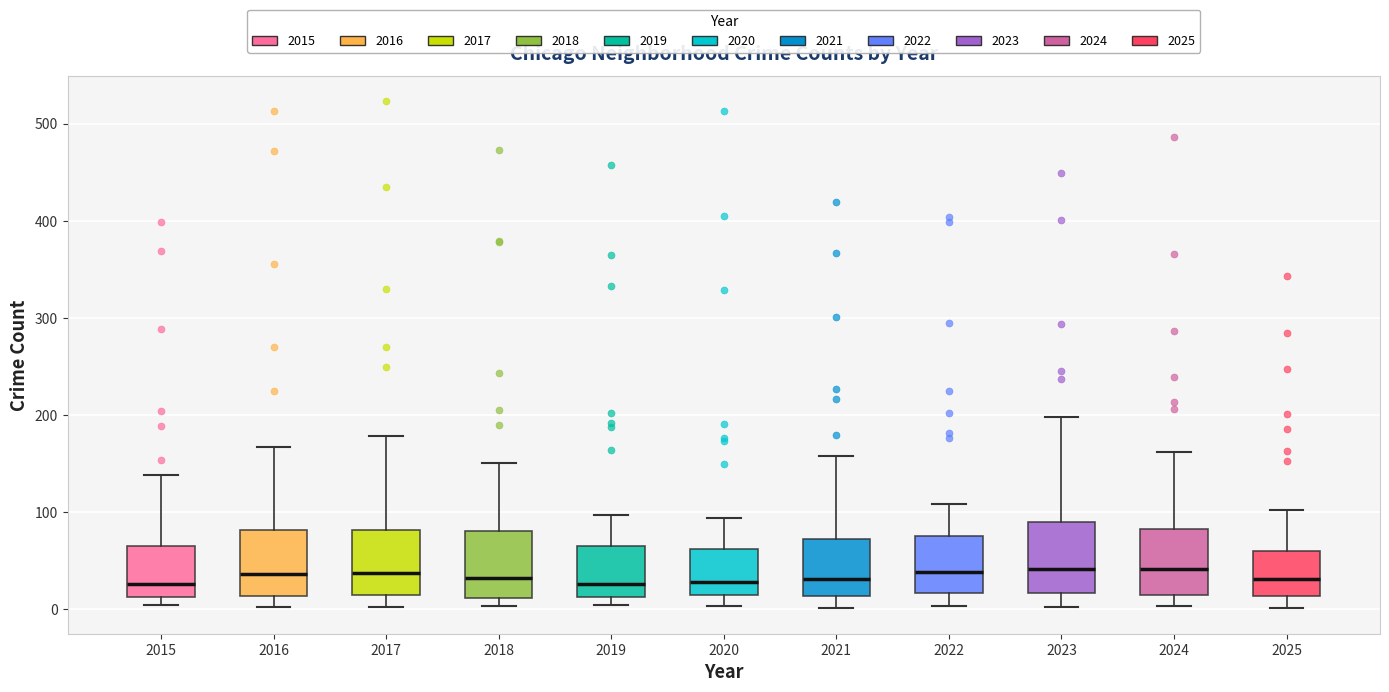

Where does the median line of the box at x = 2023 sit on the y-axis? The values are not printed on the chart, so give them approximately, as read against the axis.

40